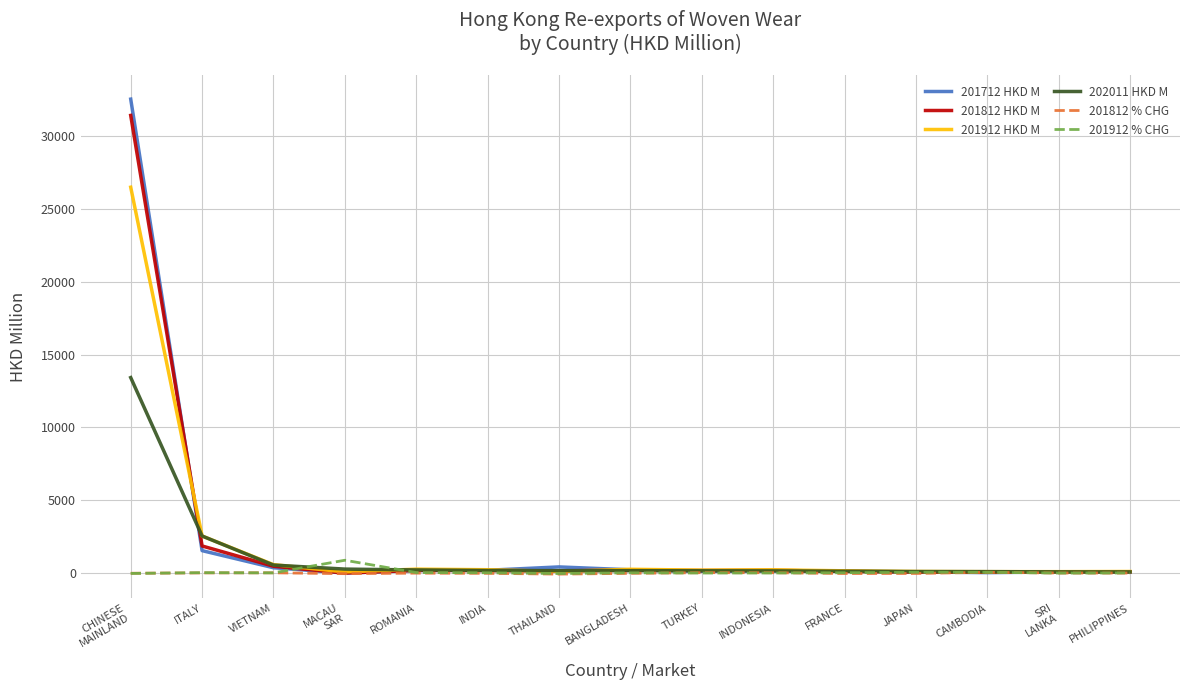

Which series has the widest spread of values?

201712 HKD M